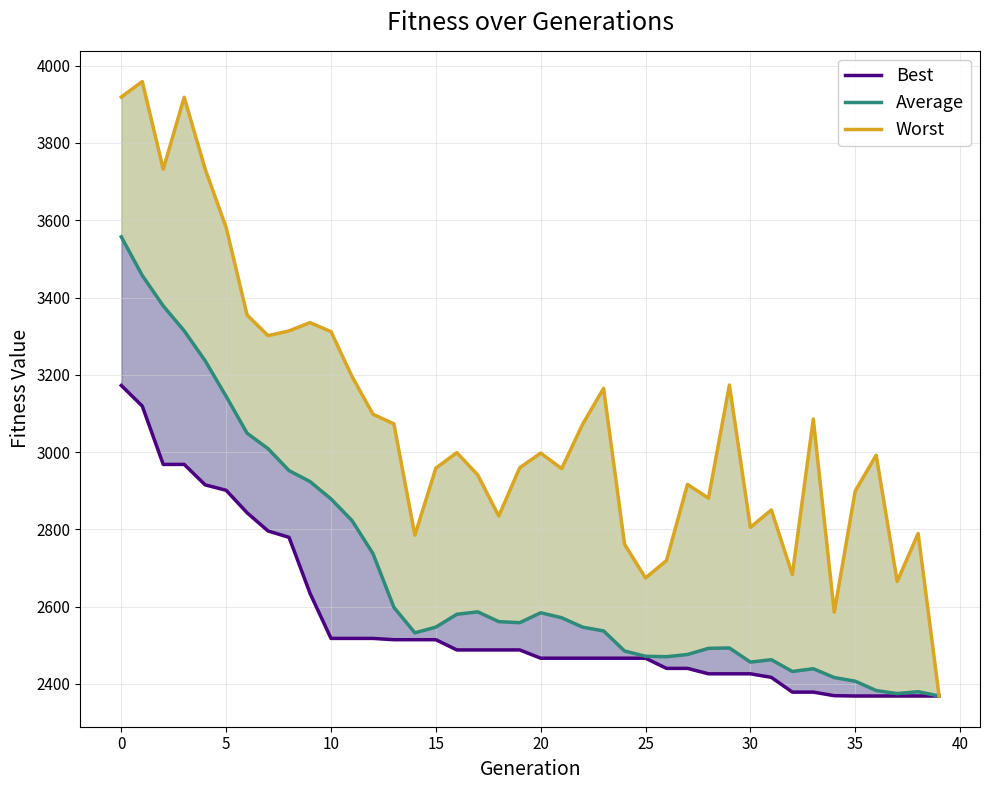

What is the total value across all series at 15?

9883.8